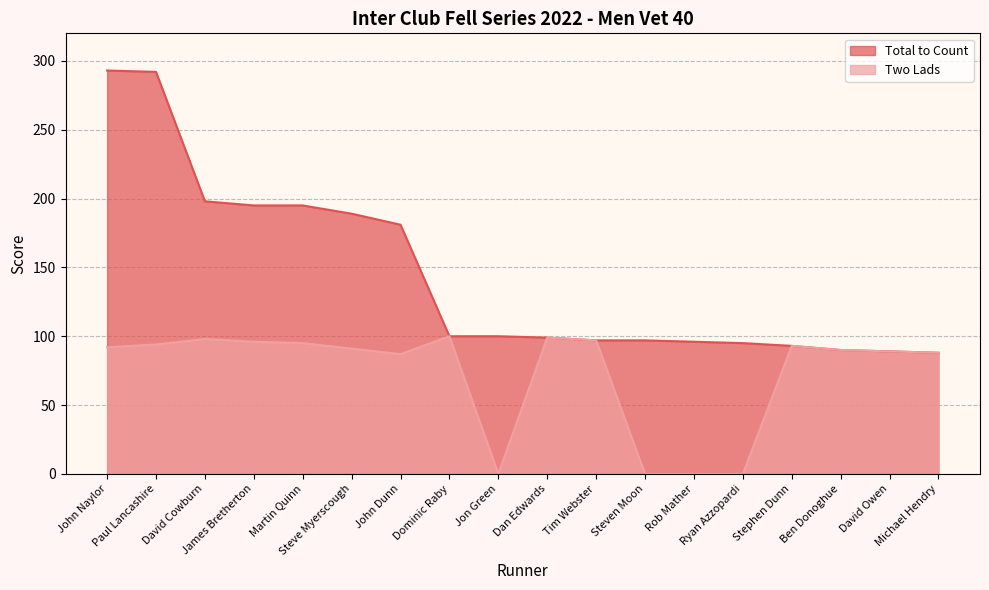

Rank the categories by Two Lads value from lowest to highest.

Jon Green, Steven Moon, Rob Mather, Ryan Azzopardi, John Dunn, Michael Hendry, David Owen, Ben Donoghue, Steve Myerscough, John Naylor, Stephen Dunn, Paul Lancashire, Martin Quinn, James Bretherton, Tim Webster, David Cowburn, Dan Edwards, Dominic Raby